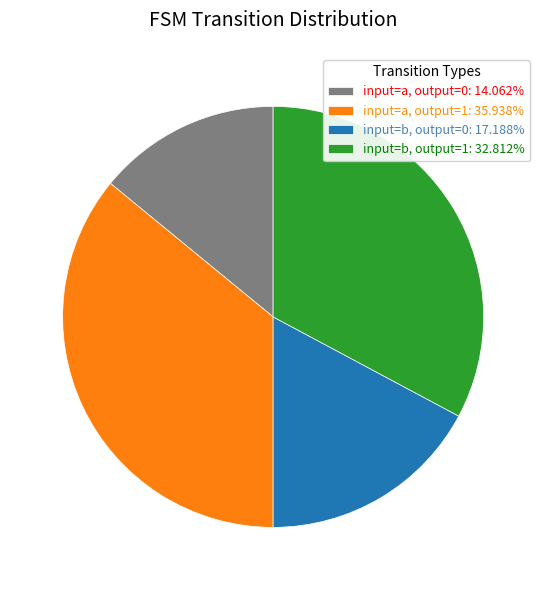

Which slice is the smallest?

input=a, output=0